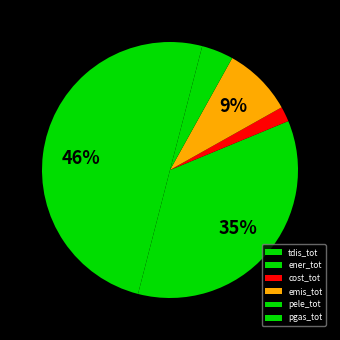

Does emis_tot account for over 50% of the chart?

No